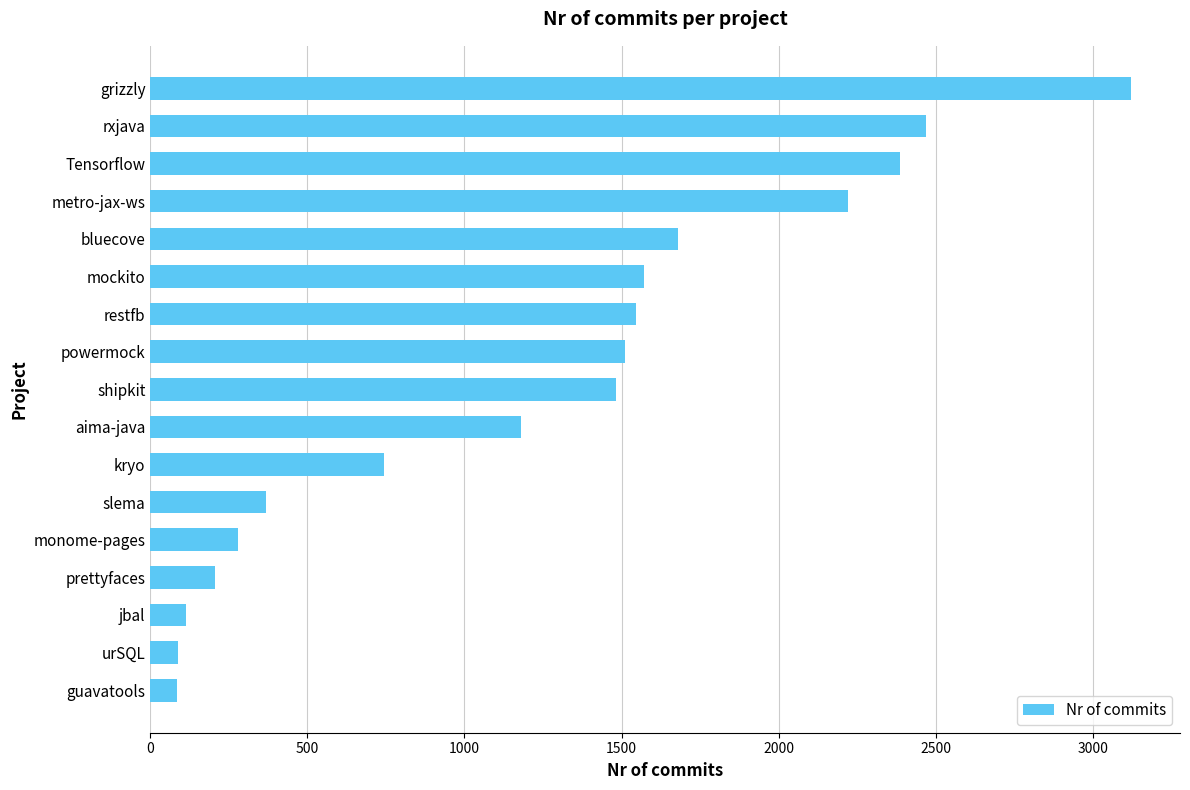

True or false: the data shows 2533 at powermock.

False